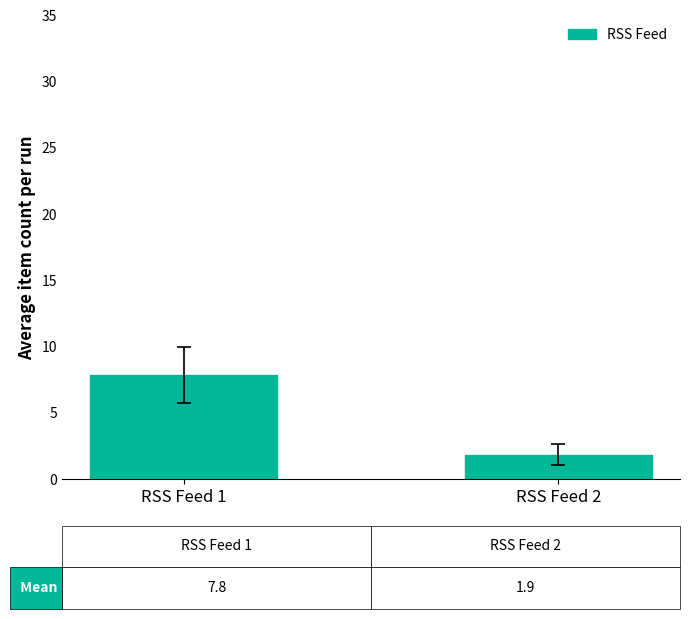

Is it true that the value at RSS Feed 1 is 2.0?

False